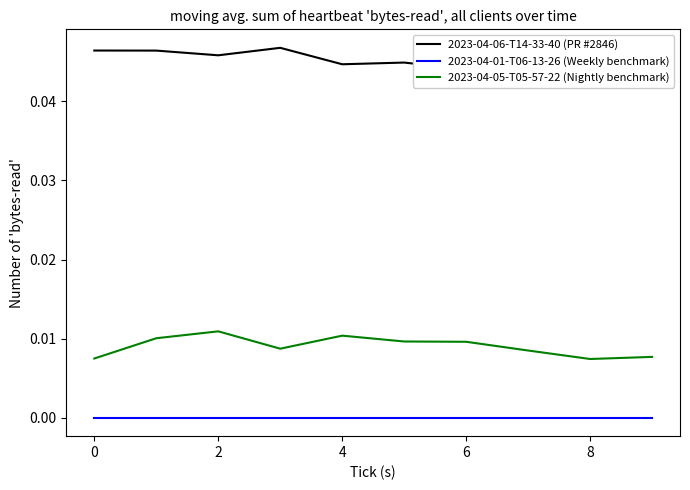

Is this an area chart (filled region under the line)?

No